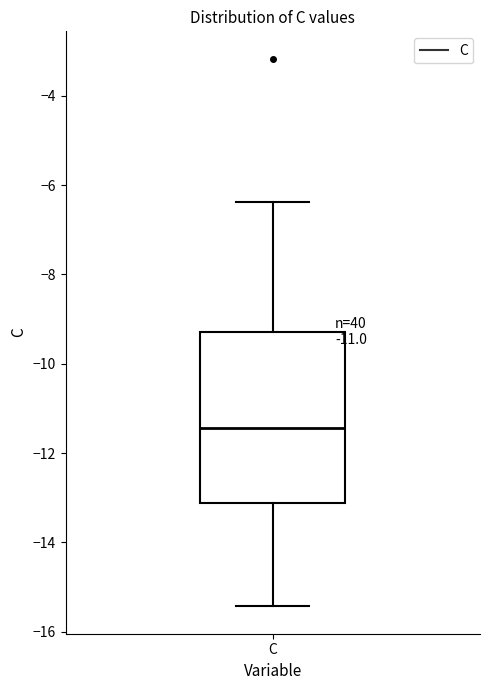

Where does the median line of the box for C sit on the y-axis? The values are not printed on the chart, so give them approximately, as read against the axis.

-11.4